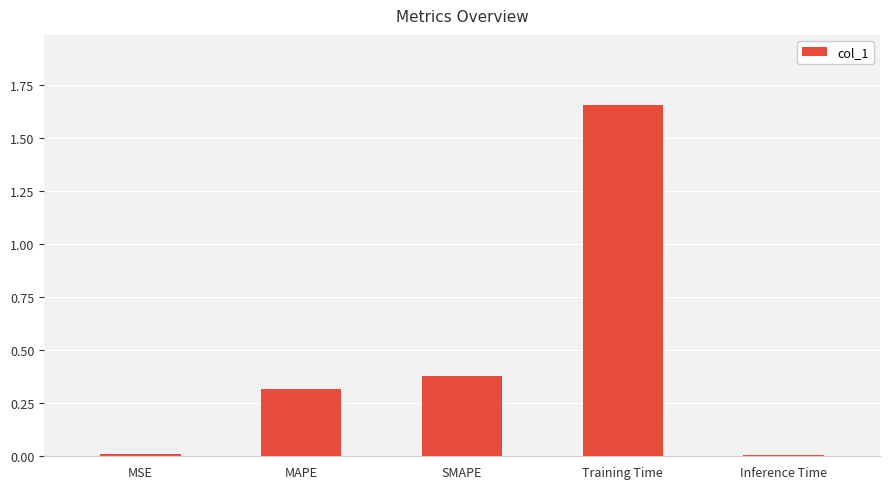

The chart shows a value of 0.0 at Inference Time. True or false?

True